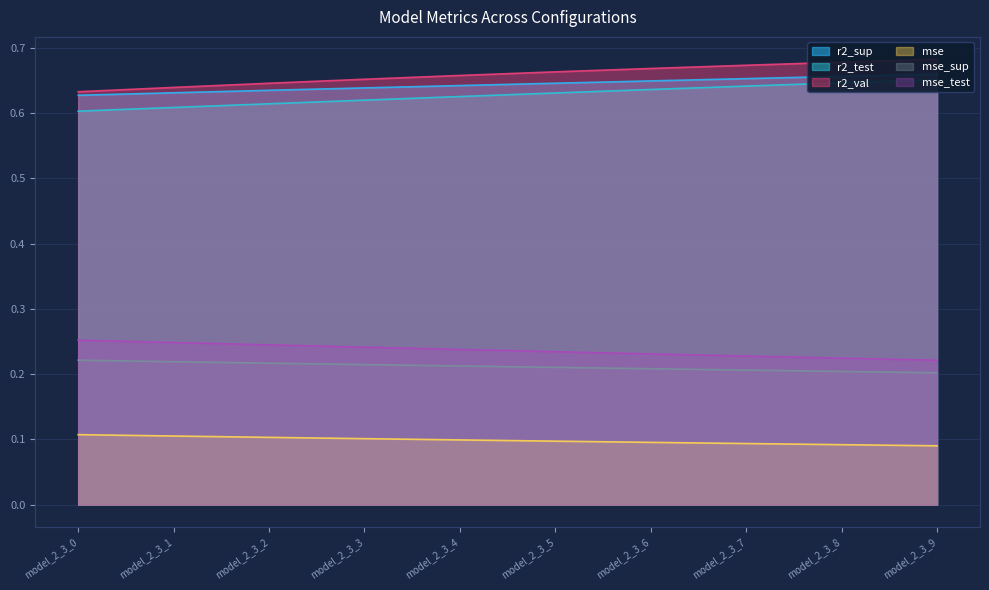

How many lines are shown in the chart?

6